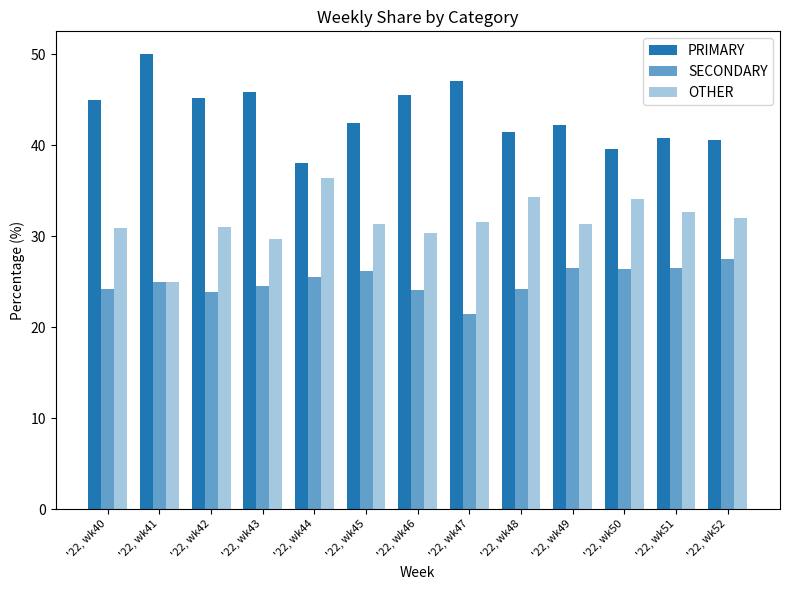

How many data points in PRIMARY are above 42?

8